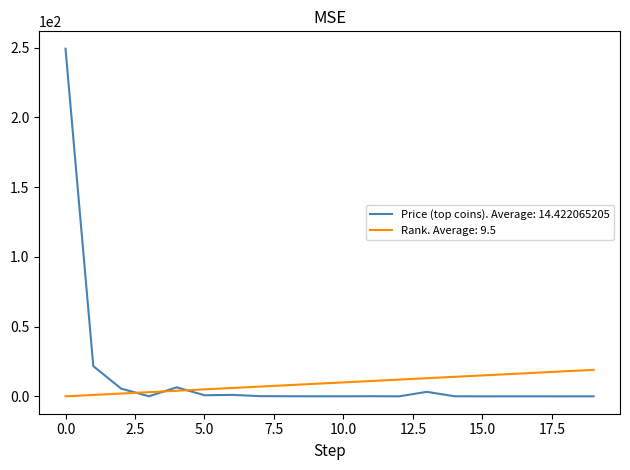

What is the highest value of the Rank. Average: 9.5 series?

19.0